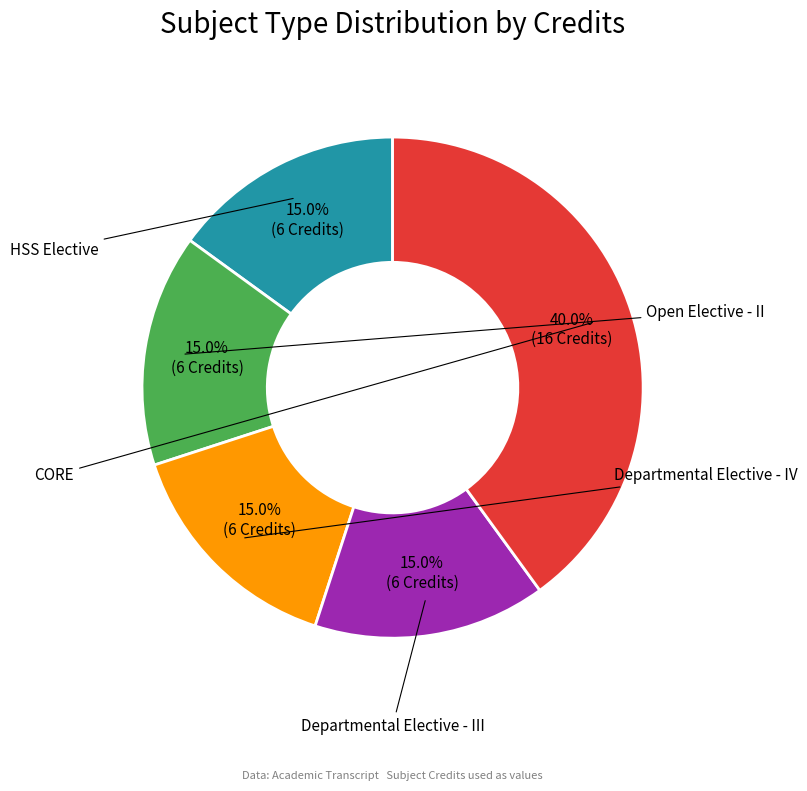

Is there any slice that represents more than half of the pie?

No